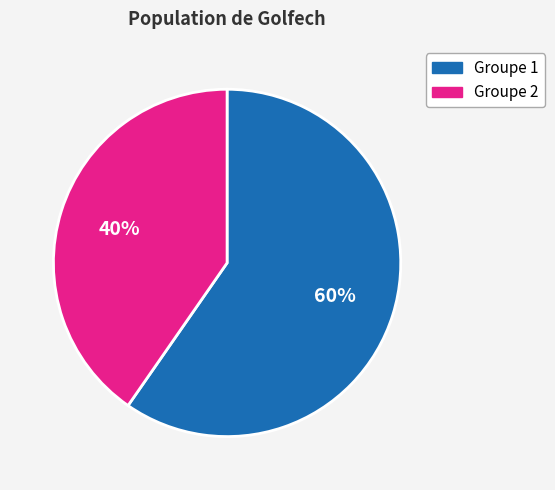

To the nearest percent, what is the average slice percentage?

50%